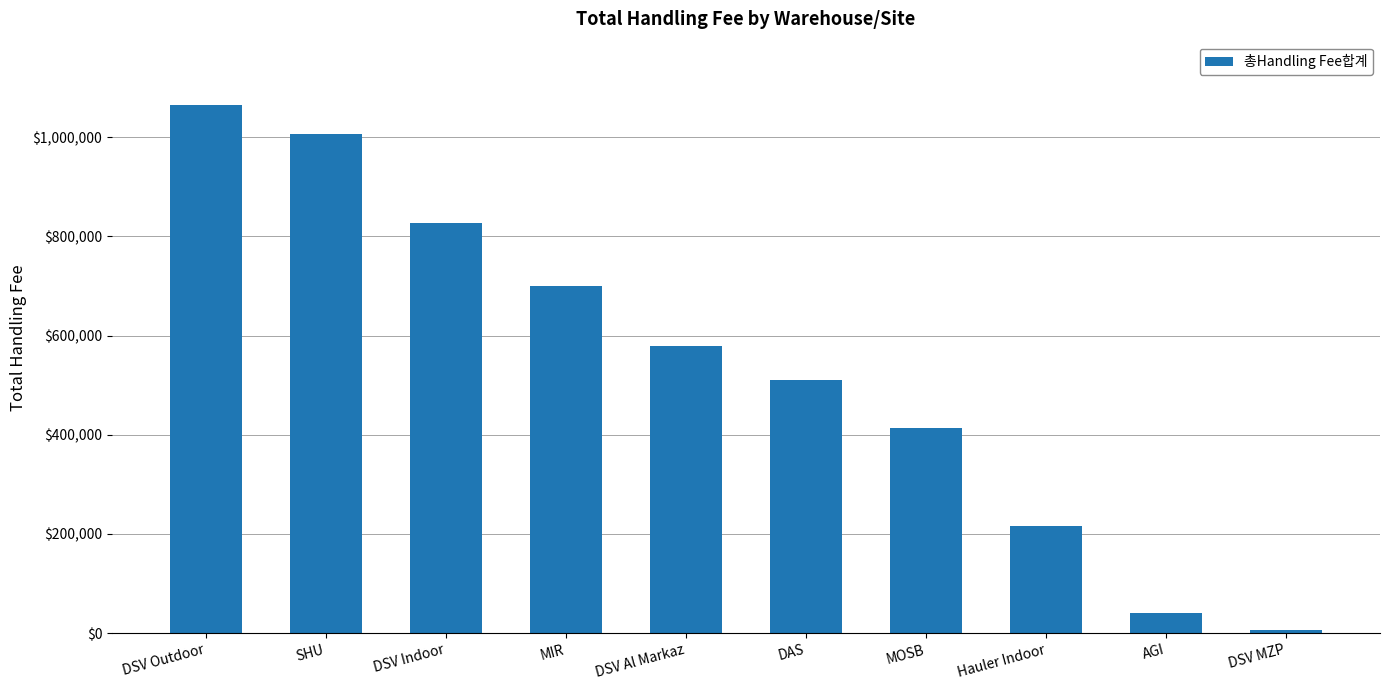

Reading left to right, what are all the values shown in this chart?

DSV Outdoor=1065053.7	SHU=1006642.6	DSV Indoor=826864.4	MIR=700238.5	DSV Al Markaz=578982.5	DAS=511567.6	MOSB=413286.3	Hauler Indoor=217107.1	AGI=40500.7	DSV MZP=7275.0